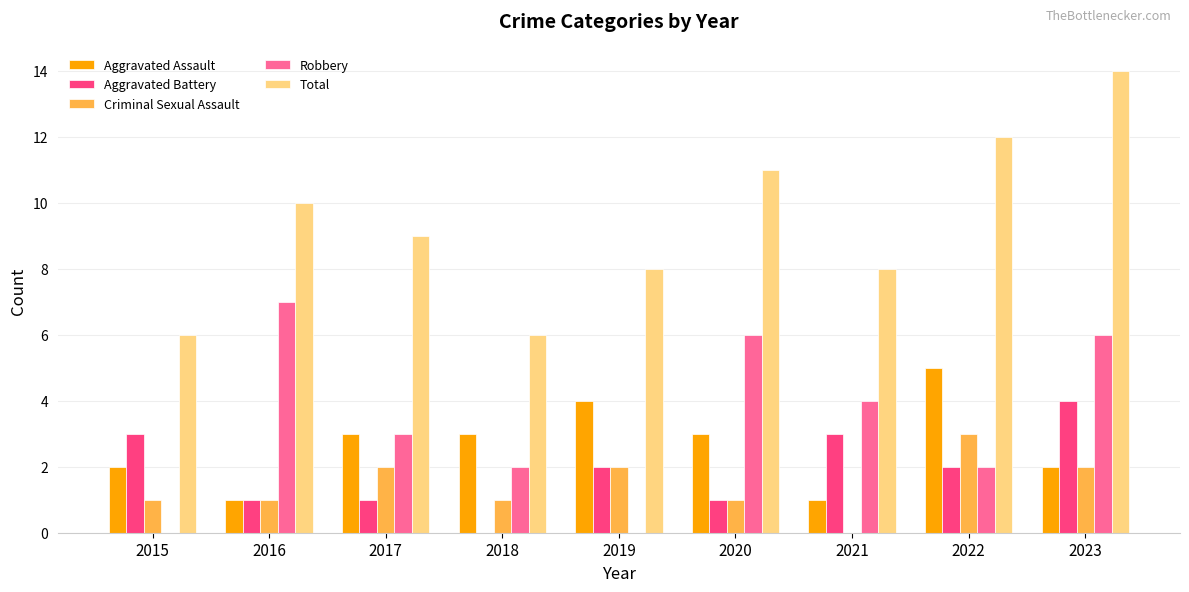

Between 2015 and 2021, which series saw the biggest shift?

Robbery